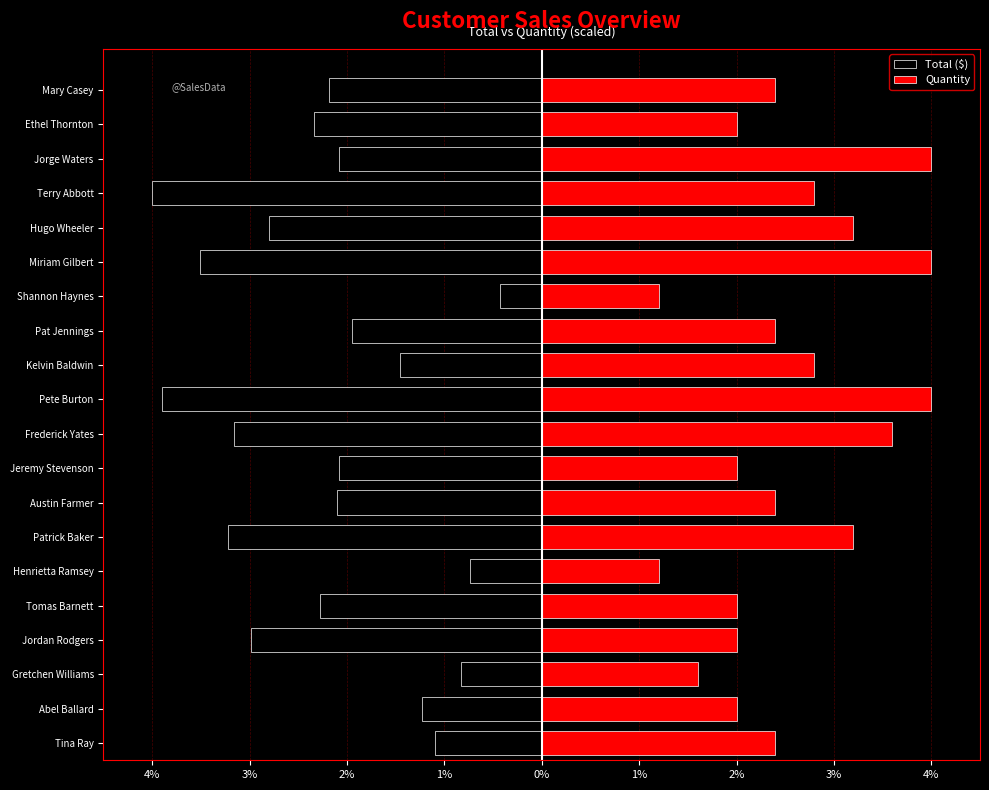

What are all the series names shown in the legend?

Total ($), Quantity